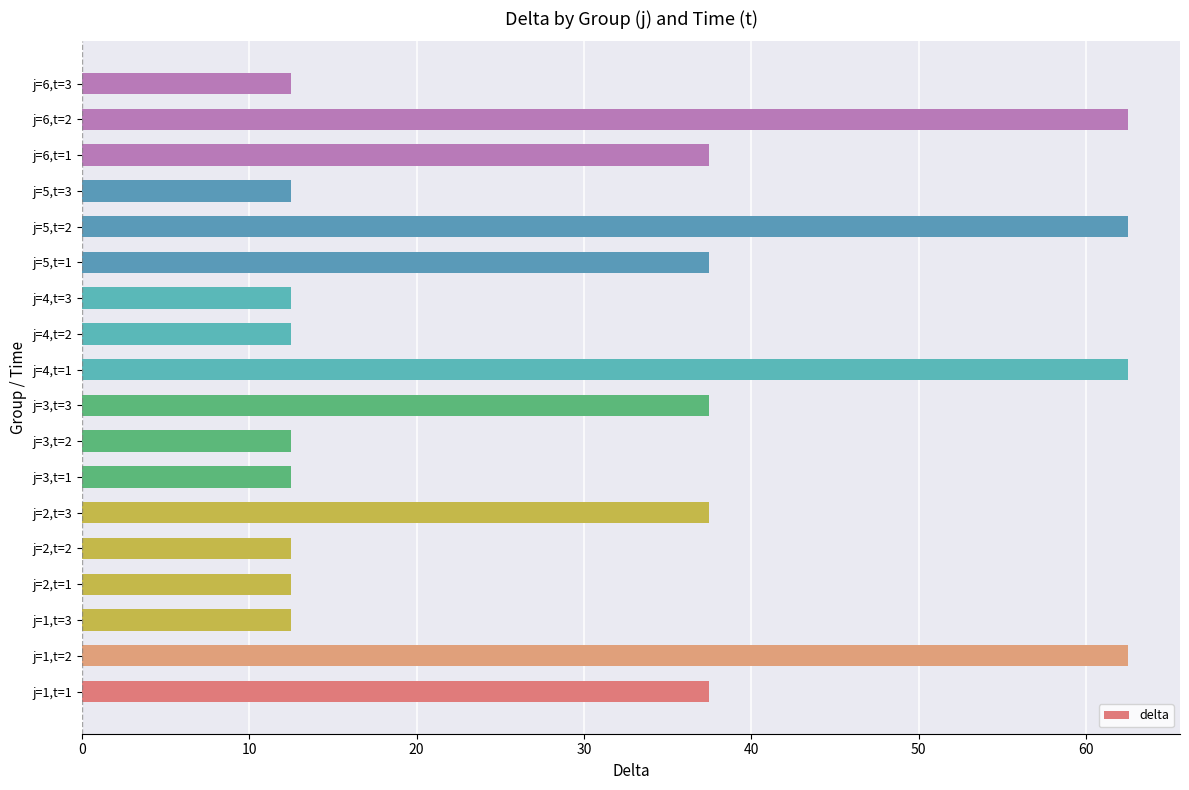

Count the number of categories in the chart.

18